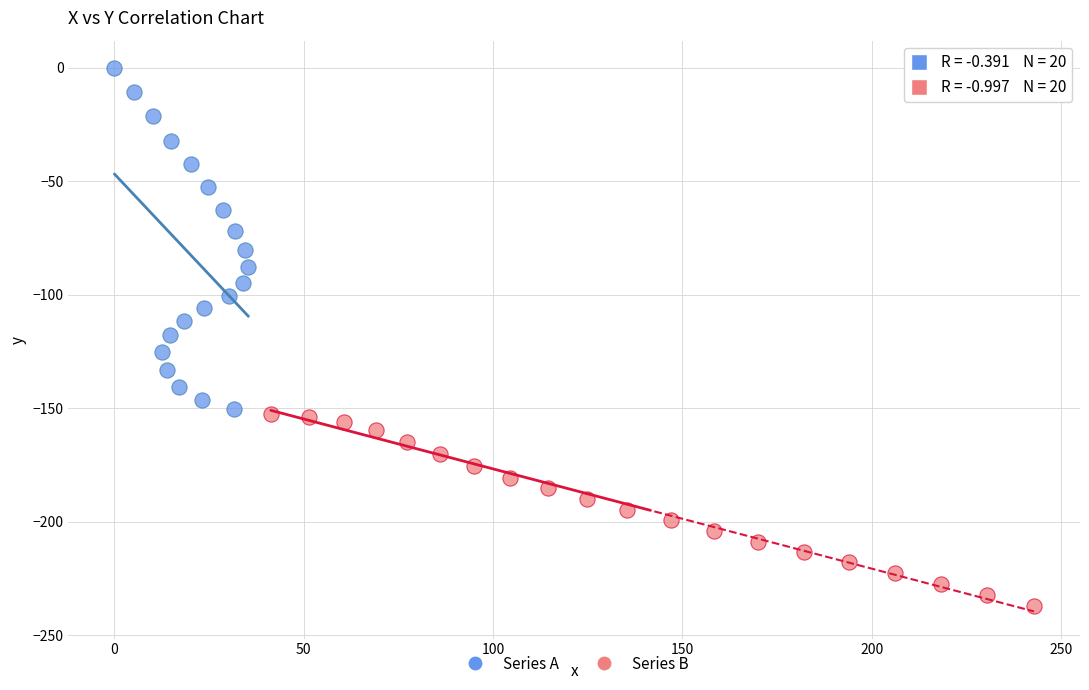

Which series contains the highest Y value?

Series A